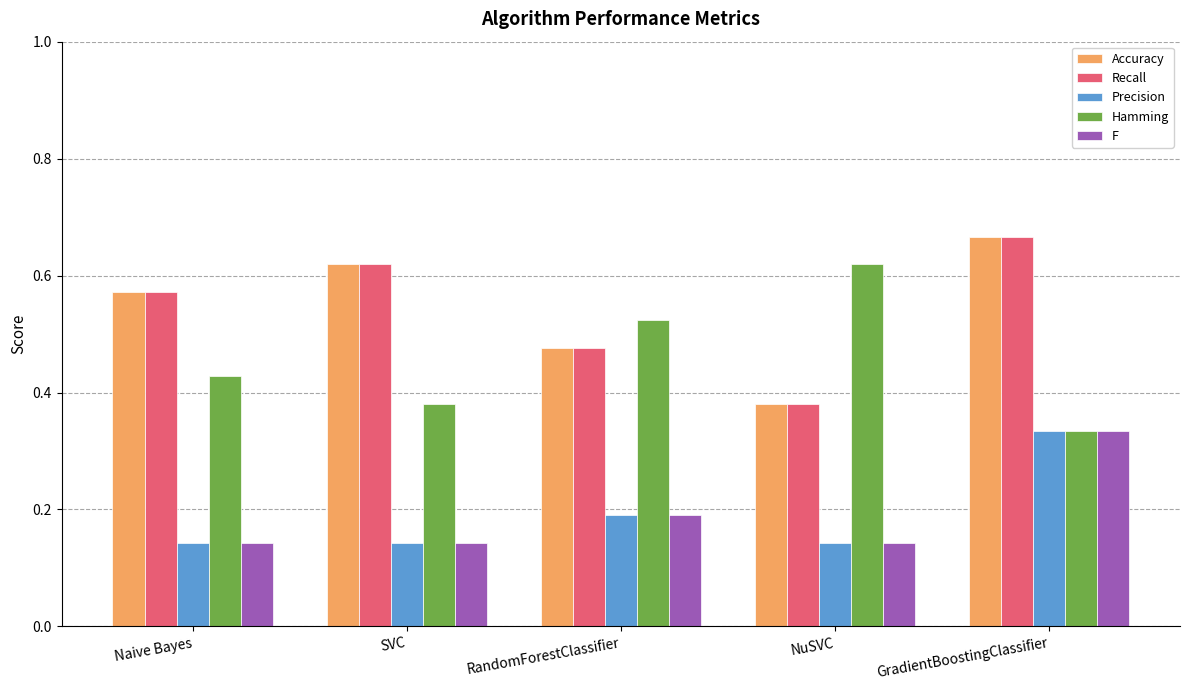

At which label is Recall closest to 0?

NuSVC